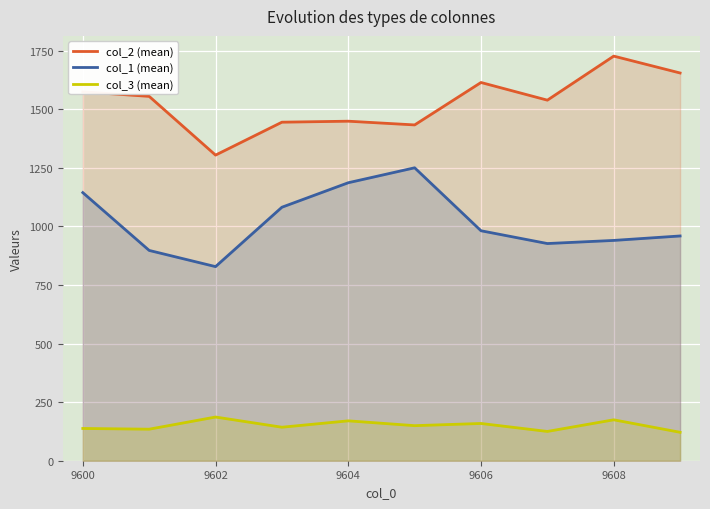

True or false: col_3 (mean) and col_2 (mean) intersect in this chart.

False